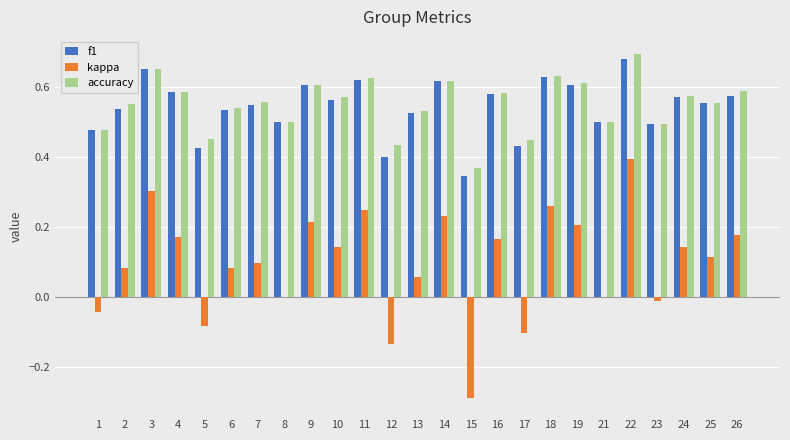

How many distinct data groups are displayed?

3